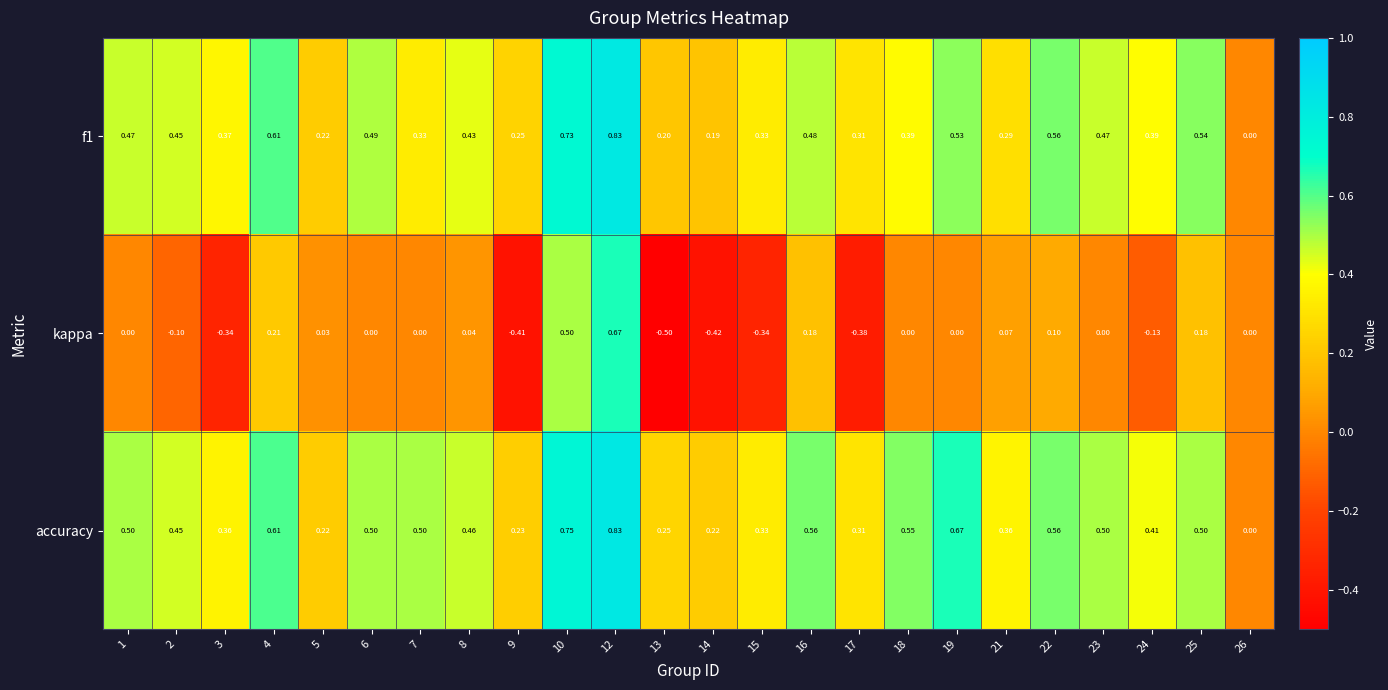

Count the number of categories in the chart.

24